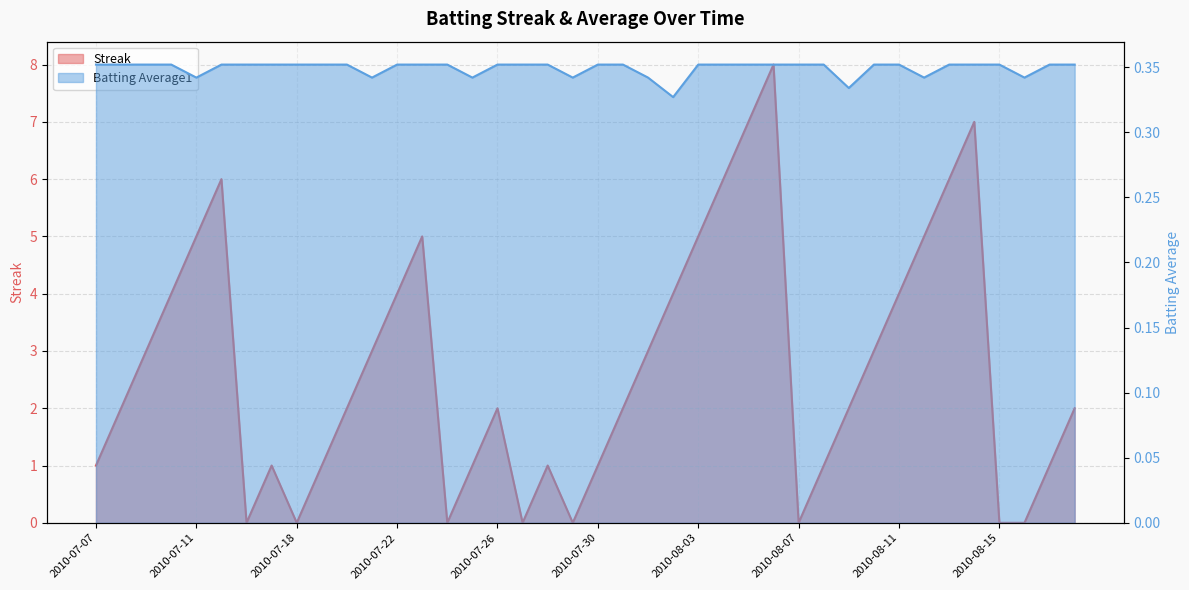

Reading right to left, transcribe all the data shown in this chart.

Streak: 2.0	1.0	0.0	0.0	7.0	6.0	5.0	4.0	3.0	2.0	1.0	0.0	8.0	7.0	6.0	5.0	4.0	3.0	2.0	1.0	0.0	1.0	0.0	2.0	1.0	0.0	5.0	4.0	3.0	2.0	1.0	0.0	1.0	0.0	6.0	5.0	4.0	3.0	2.0	1.0
Batting Average1: 0.4	0.4	0.3	0.4	0.4	0.4	0.3	0.4	0.4	0.3	0.4	0.4	0.4	0.4	0.4	0.4	0.3	0.3	0.4	0.4	0.3	0.4	0.4	0.4	0.3	0.4	0.4	0.4	0.3	0.4	0.4	0.4	0.4	0.4	0.4	0.3	0.4	0.4	0.4	0.4